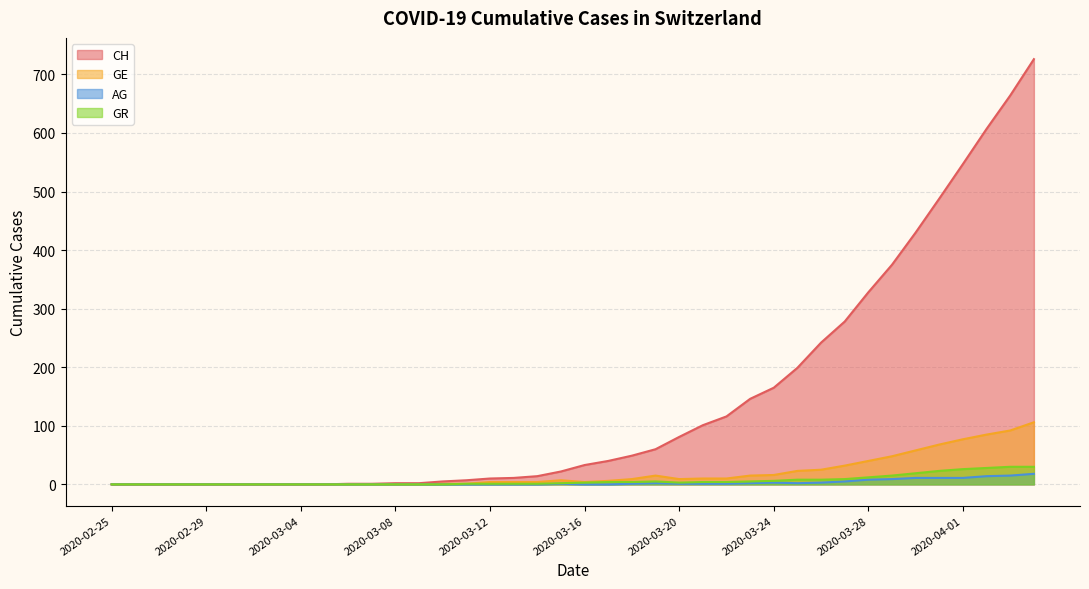

What is the label of the 38th point from the right?

2020-02-27